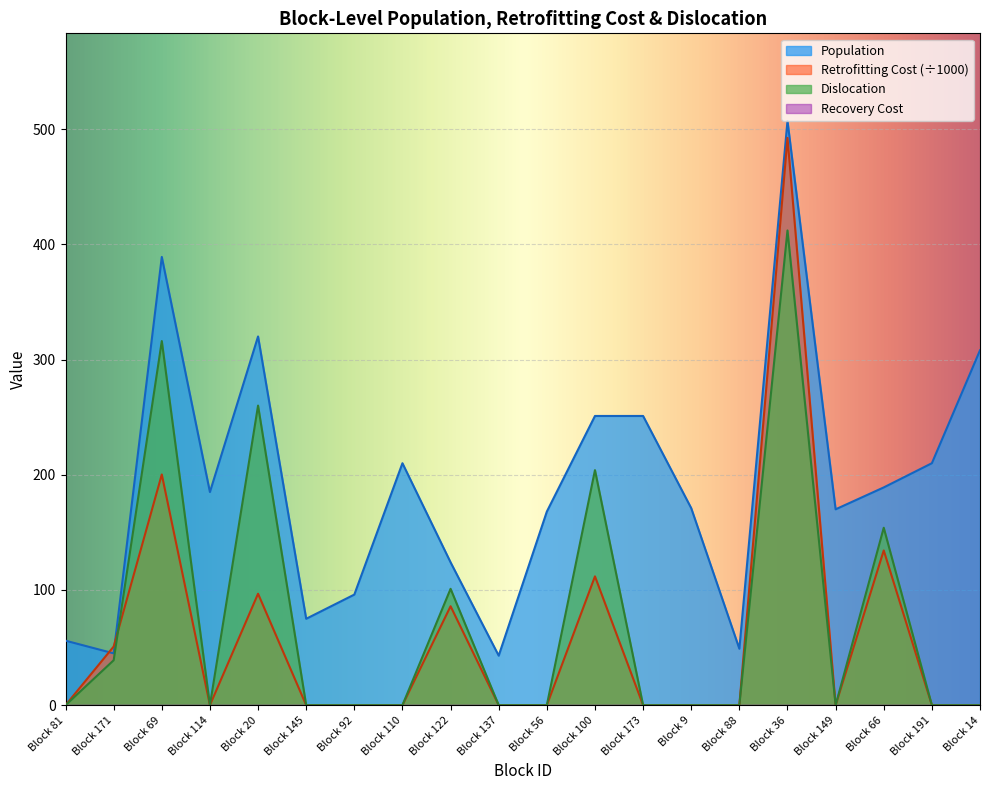

Count the number of categories in the chart.

20